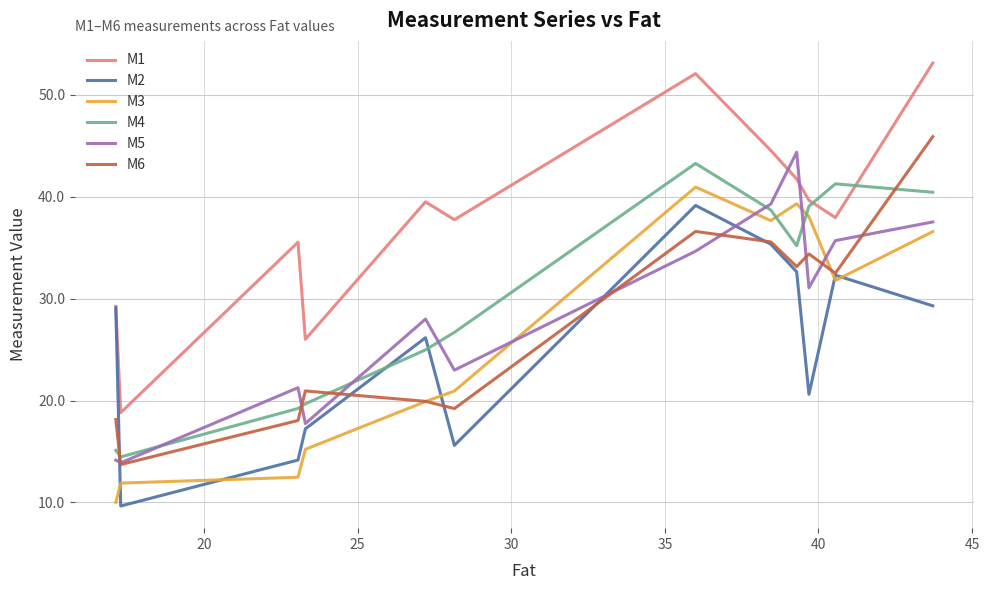

After their last crossing, which series has the higher values: M4 or M1?

M1